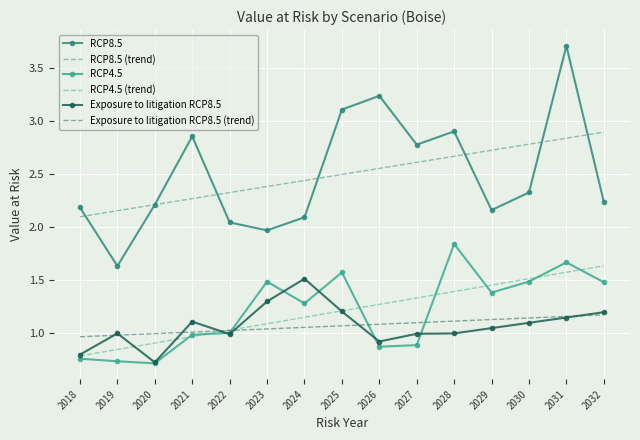

Which series has the widest spread of values?

RCP8.5